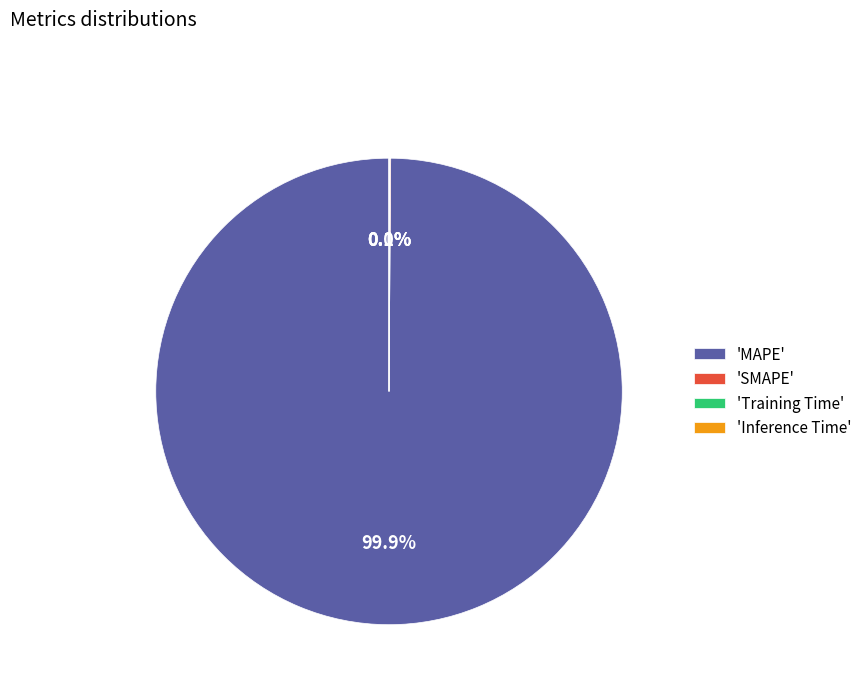

Which category has the biggest portion of the pie?

'MAPE'